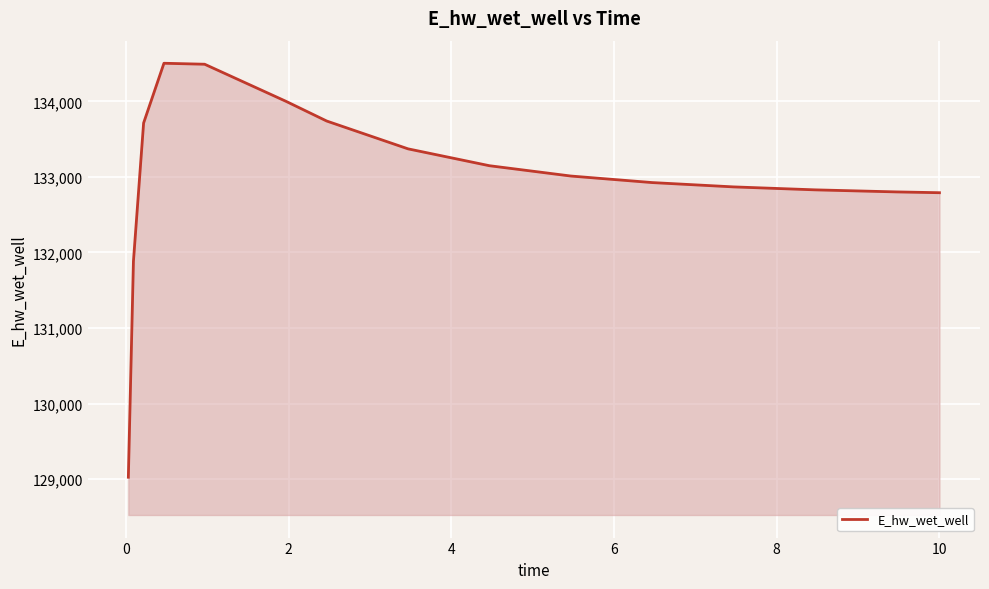

What is the difference between the maximum and minimum values?

5480.6